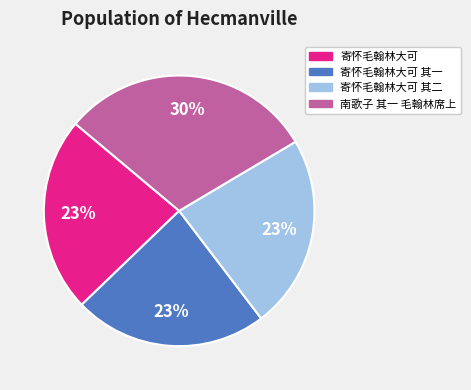

How many slices are in this pie chart?

4